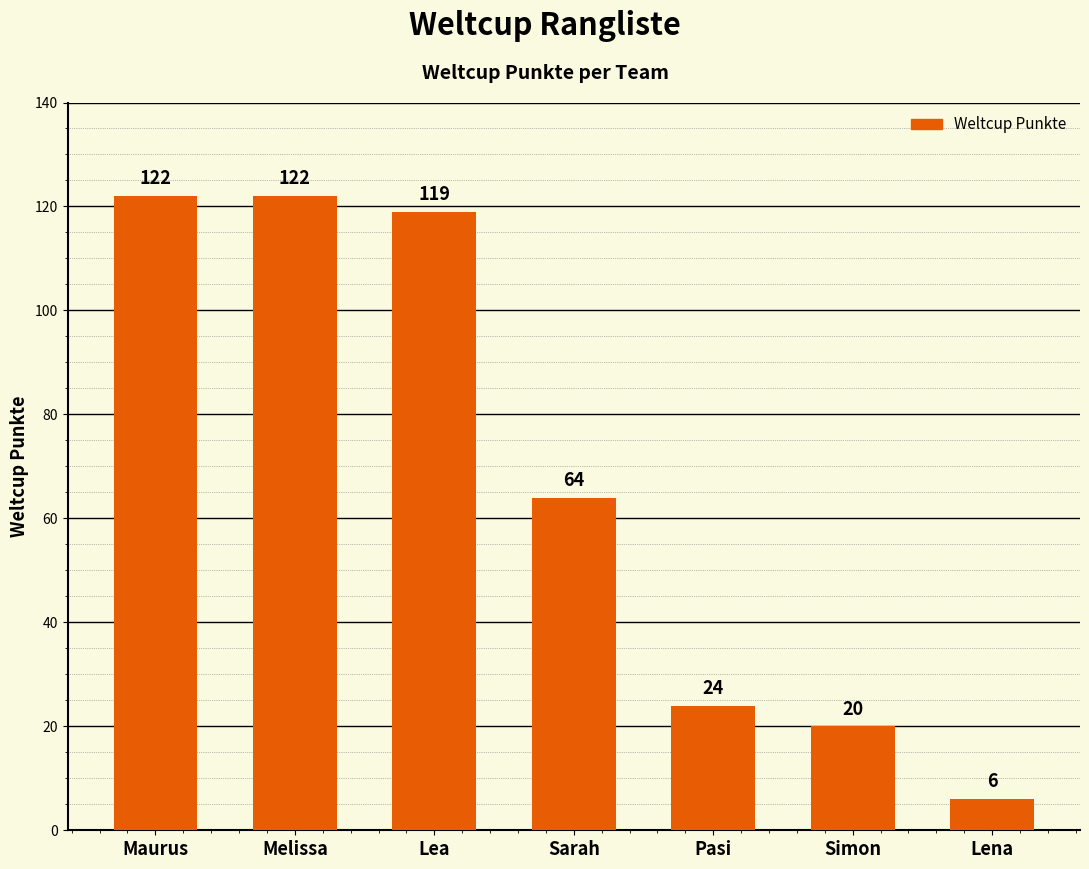

Read the value at Sarah, to the nearest 5.

65